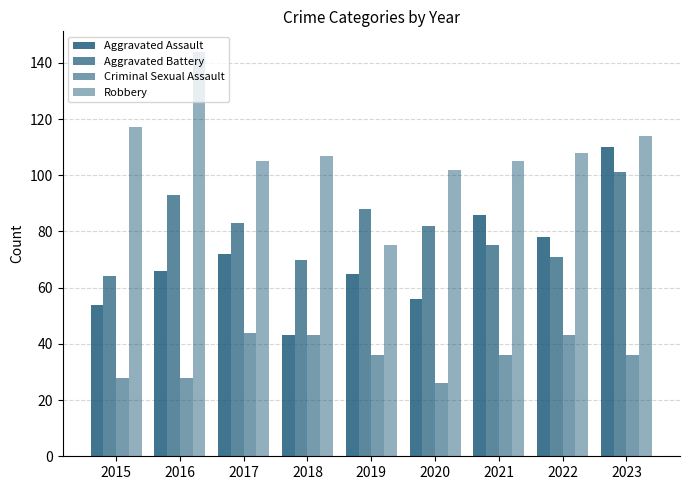

Does the chart contain any negative values?

No